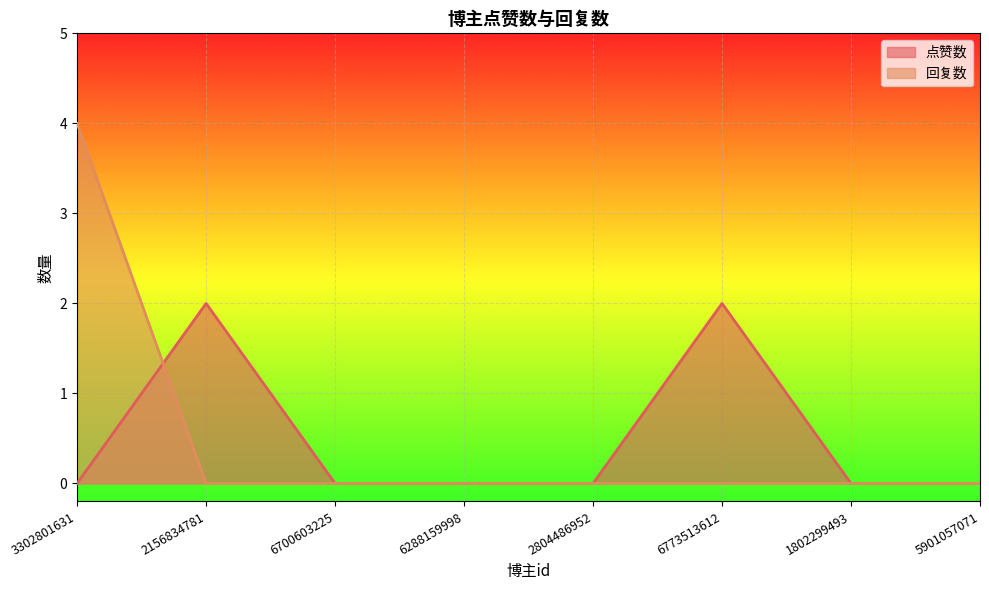

At which category does 点赞数 reach its first local peak?

2156834781